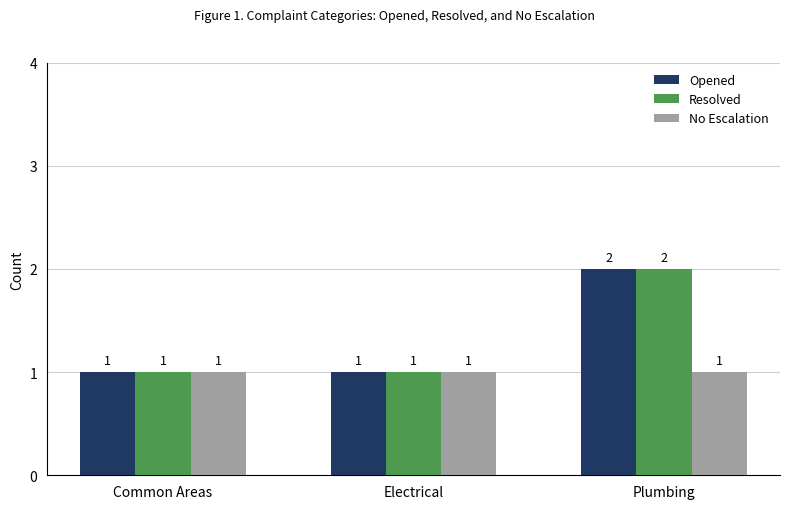

The value of Resolved at Plumbing is 2. True or false?

True